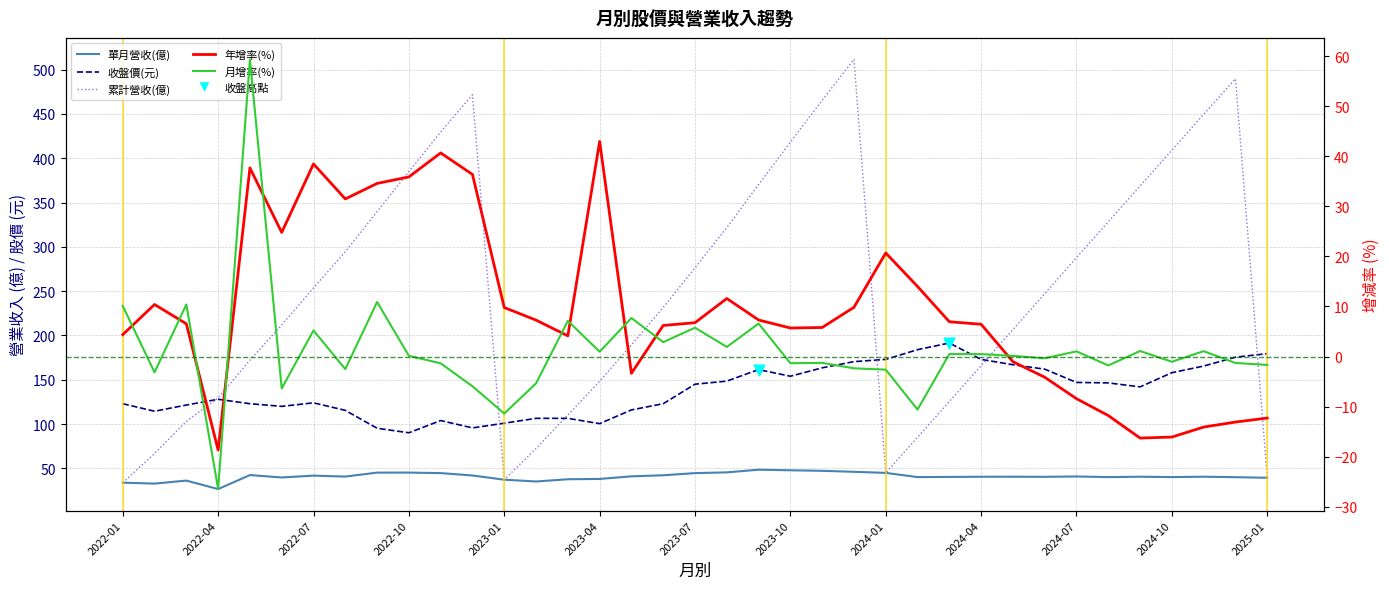

What is the total value across all series at 2024-06?

445.1